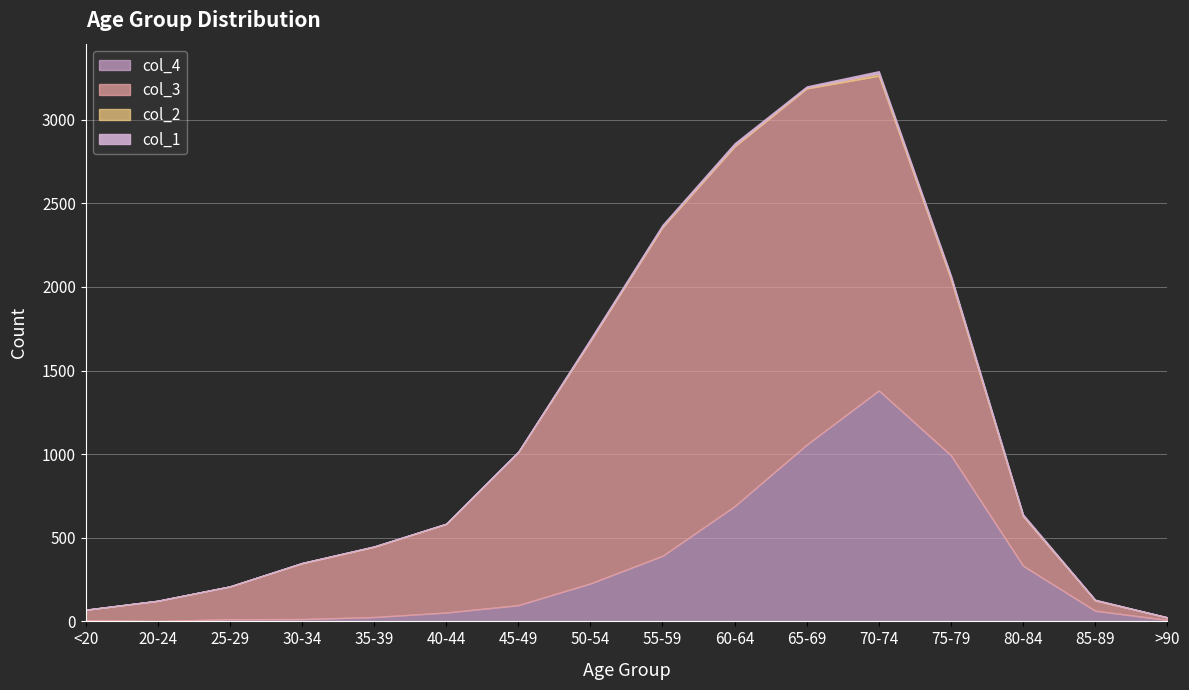

What is the difference between the second highest and minimum values in the col_4 series?

1055